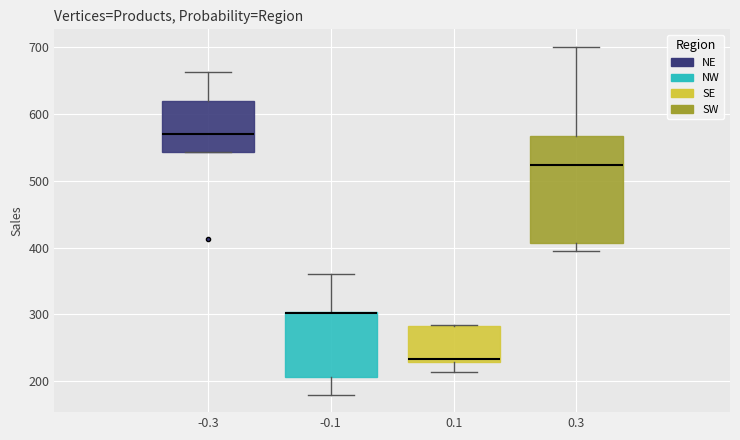

Where is the upper edge of the box at x = 0.1 on the y-axis? The values are not printed on the chart, so give them approximately, as read against the axis.

280